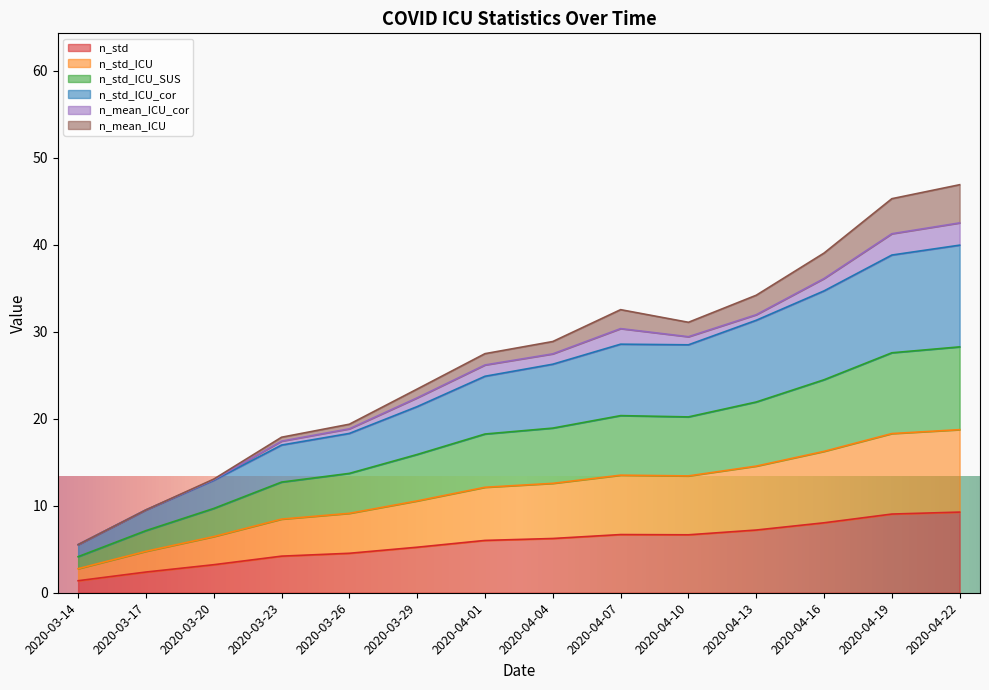

What is the maximum value for n_std?

9.3